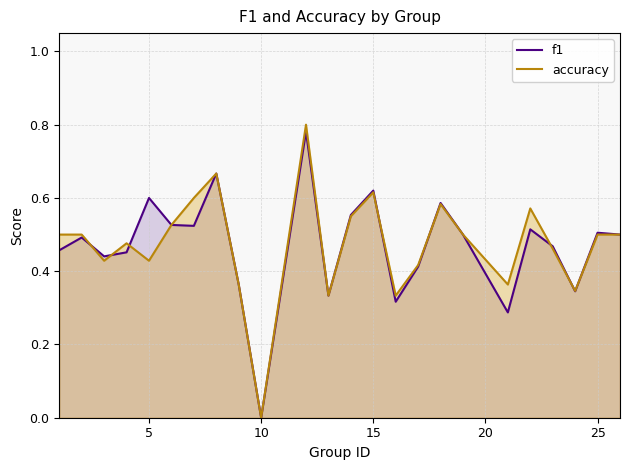

Which series has the largest range (max minus min)?

accuracy